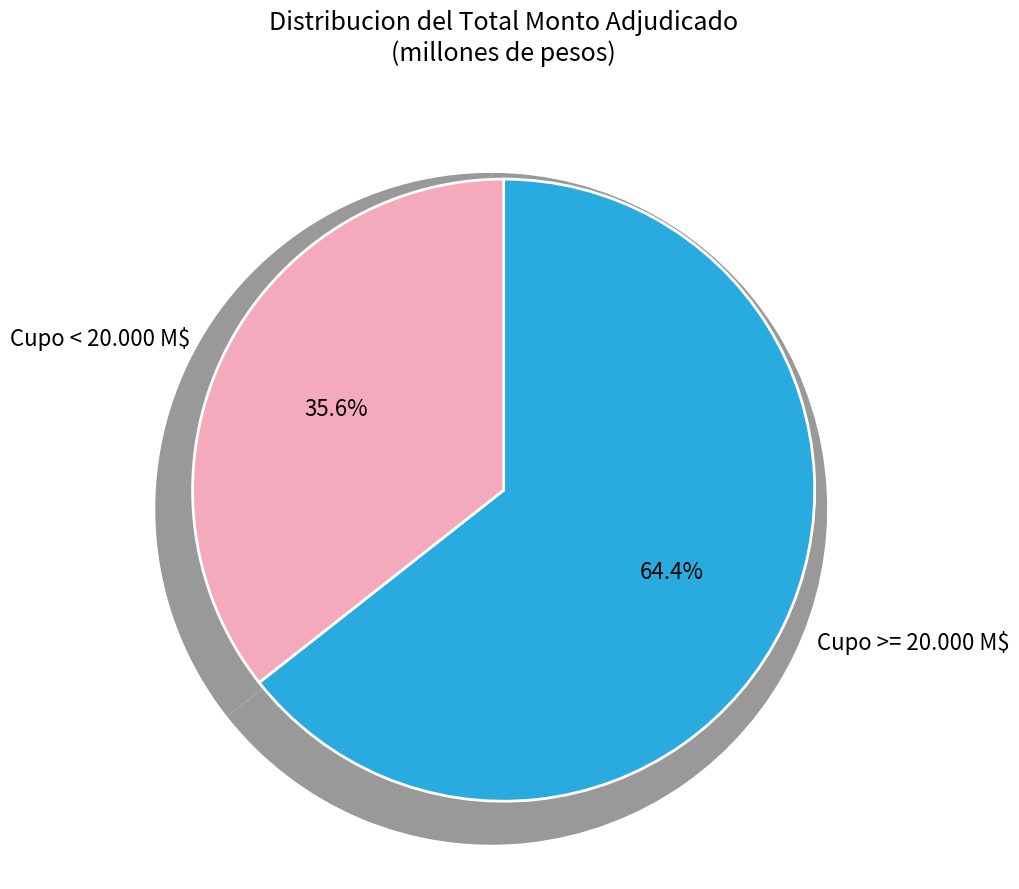

Is it true that 05-08-2009 is 19% of the pie?

False